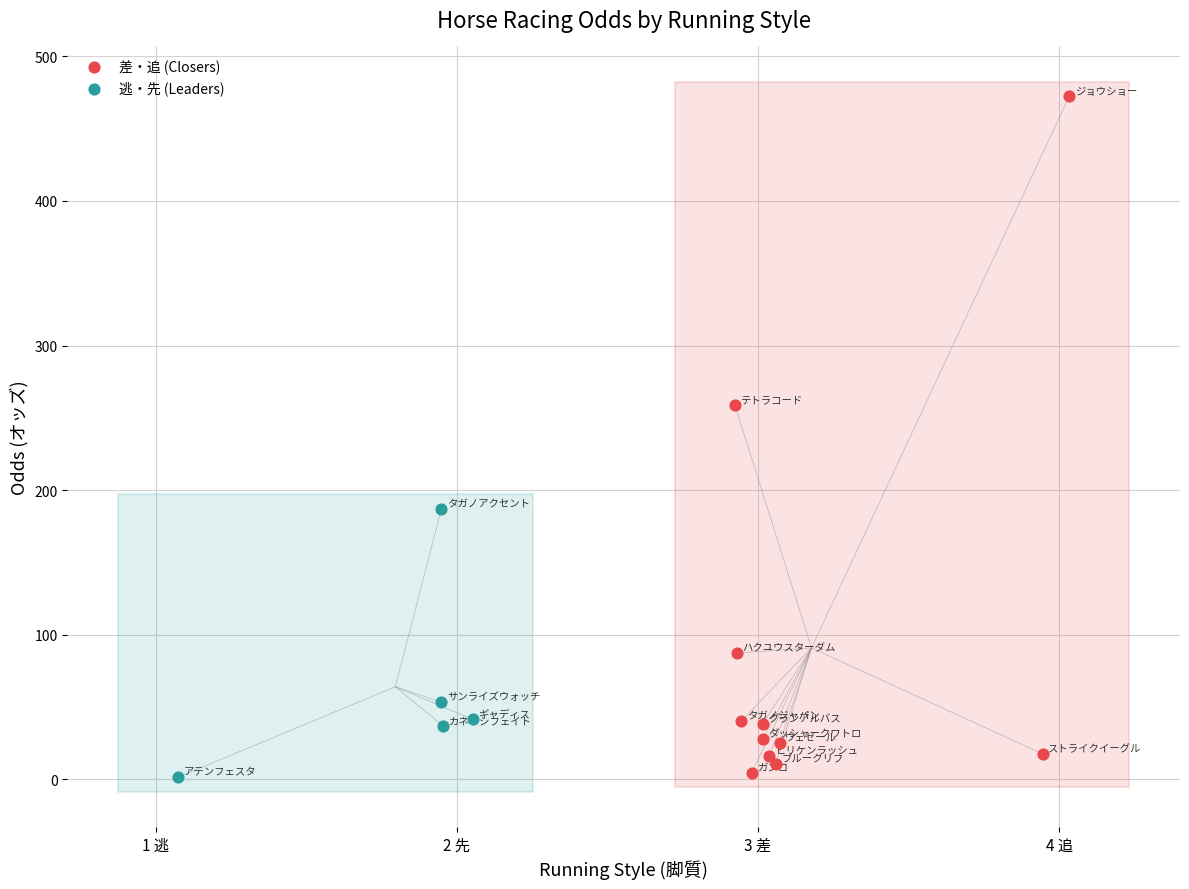

Which series reaches the maximum Y coordinate?

差・追 (Closers)